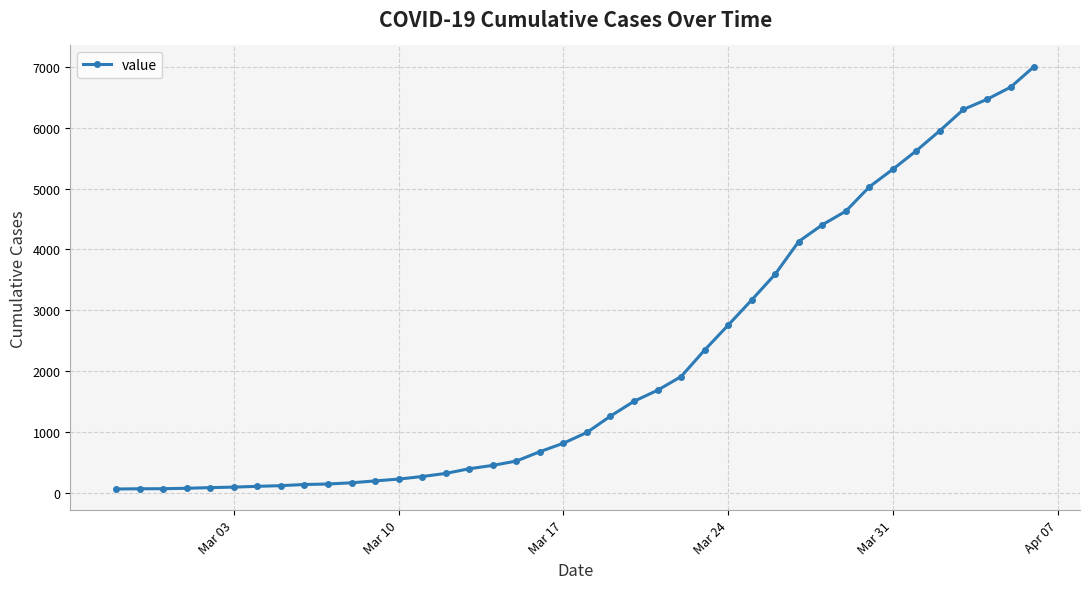

What is the average value?

2145